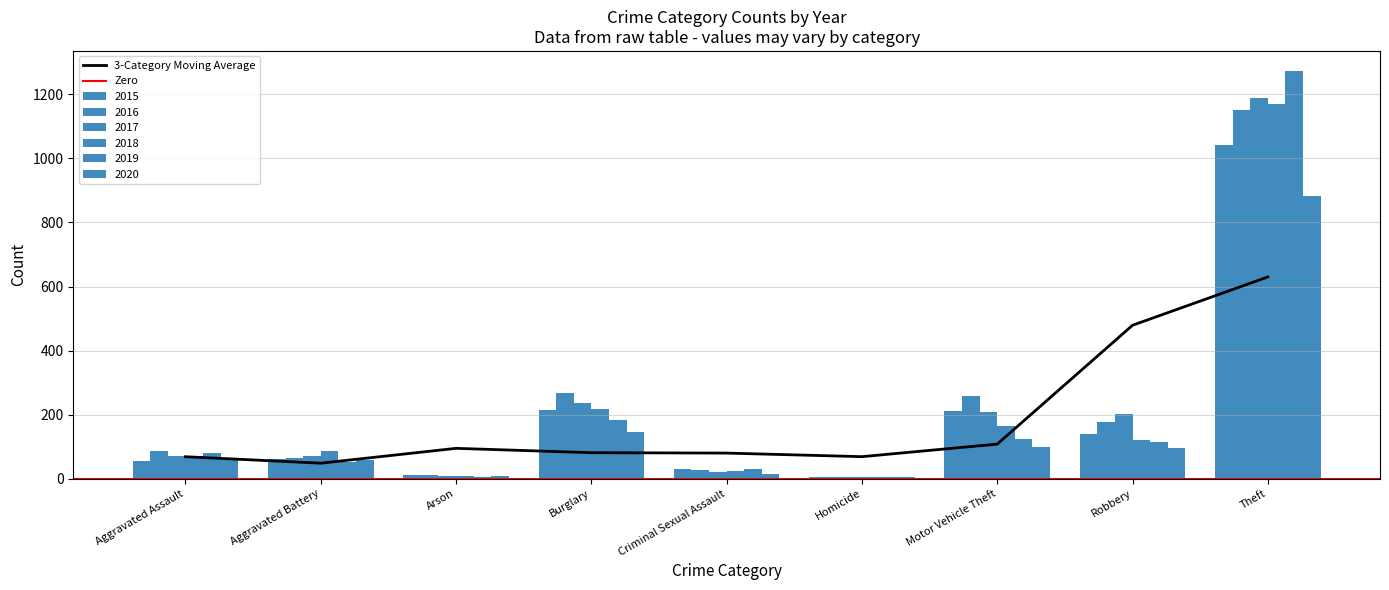

Which series has the largest total across all categories?

2016